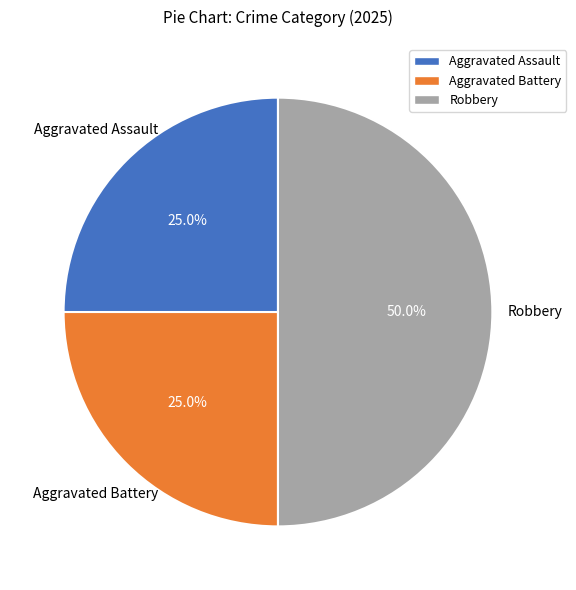

Between Robbery and Aggravated Battery, which is larger?

Robbery